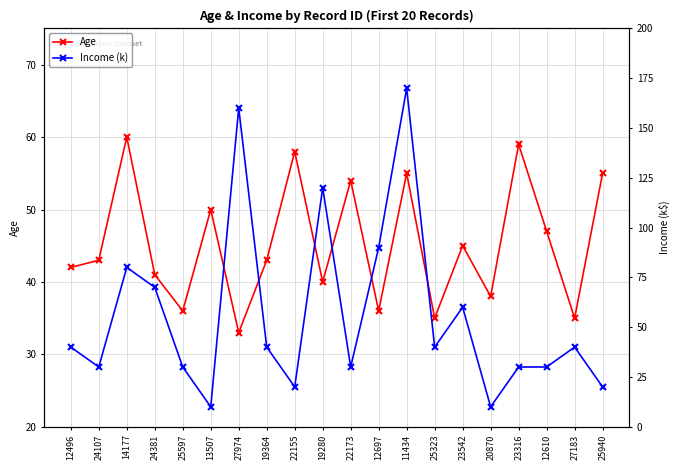

Reading right to left, extract all data points from this chart.

Age: 25940=55	27183=35	12610=47	23316=59	20870=38	23542=45	25323=35	11434=55	12697=36	22173=54	19280=40	22155=58	19364=43	27974=33	13507=50	25597=36	24381=41	14177=60	24107=43	12496=42
Income (k): 25940=20	27183=40	12610=30	23316=30	20870=10	23542=60	25323=40	11434=170	12697=90	22173=30	19280=120	22155=20	19364=40	27974=160	13507=10	25597=30	24381=70	14177=80	24107=30	12496=40